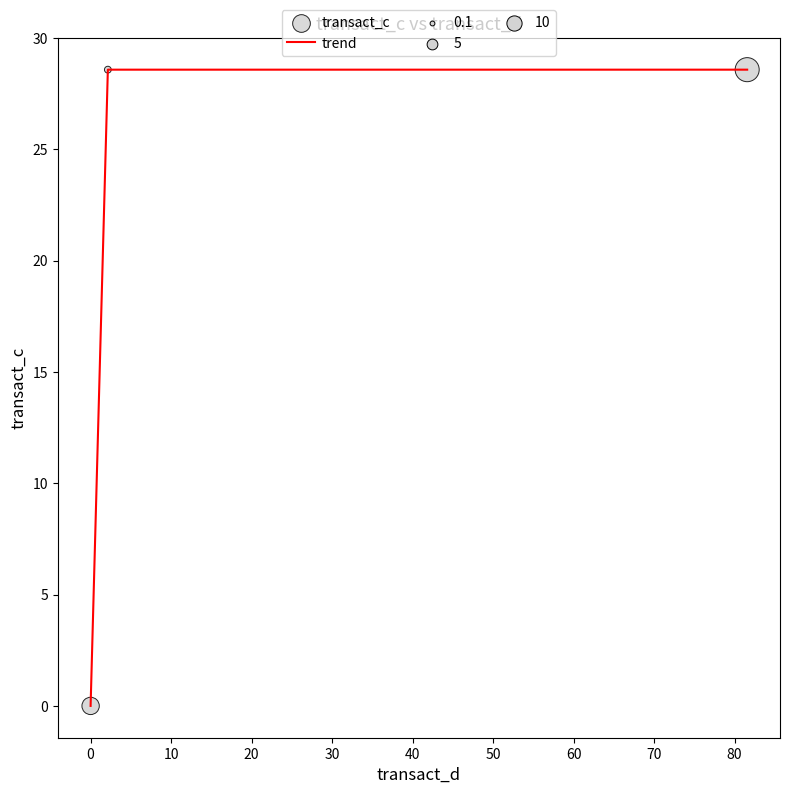

What is the sum of all values?

57.1